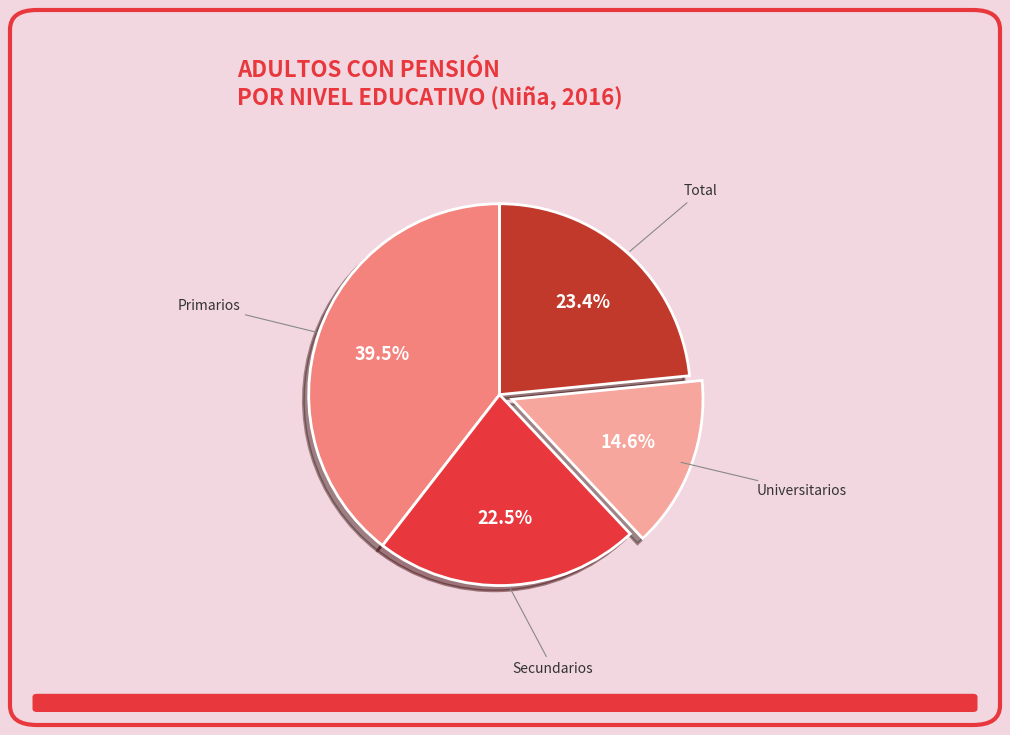

Does Secundarios account for over 50% of the chart?

No